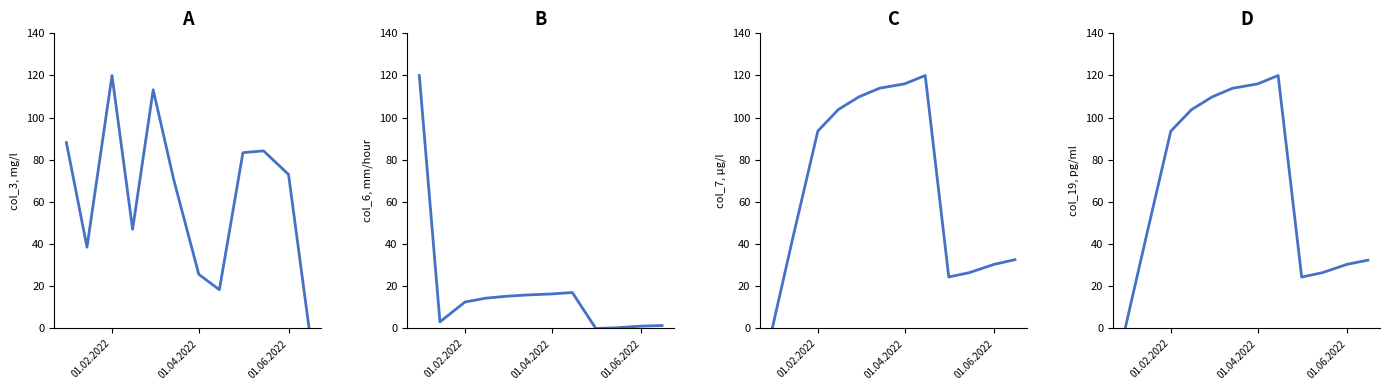

What are all the series names shown in the legend?

col_3, col_6, col_7, col_19